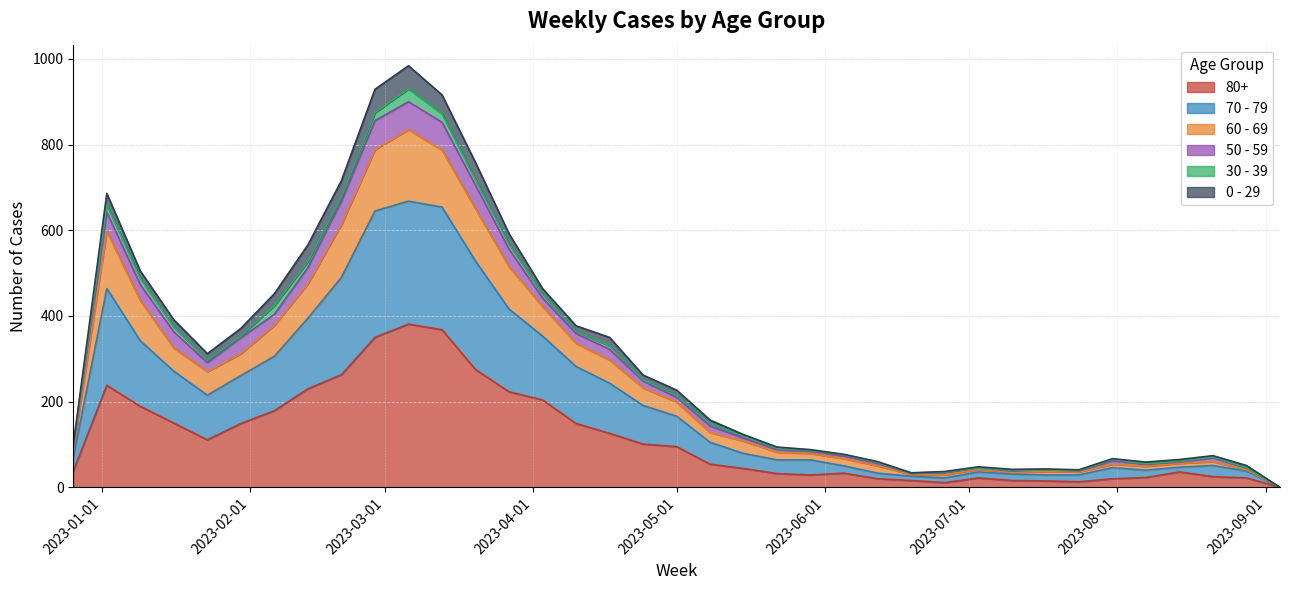

The 80+ series shows 72 at 2023-05-15. True or false?

False